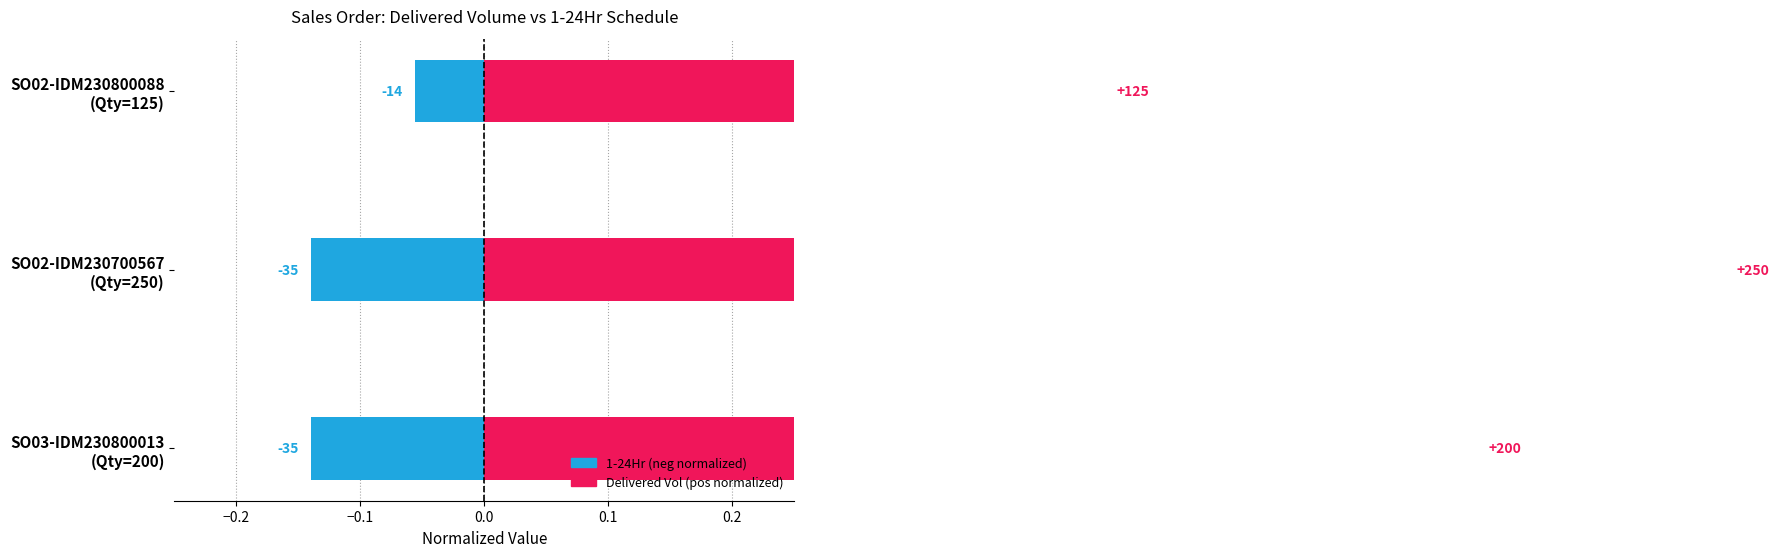

Does the chart contain stacked bars?

No